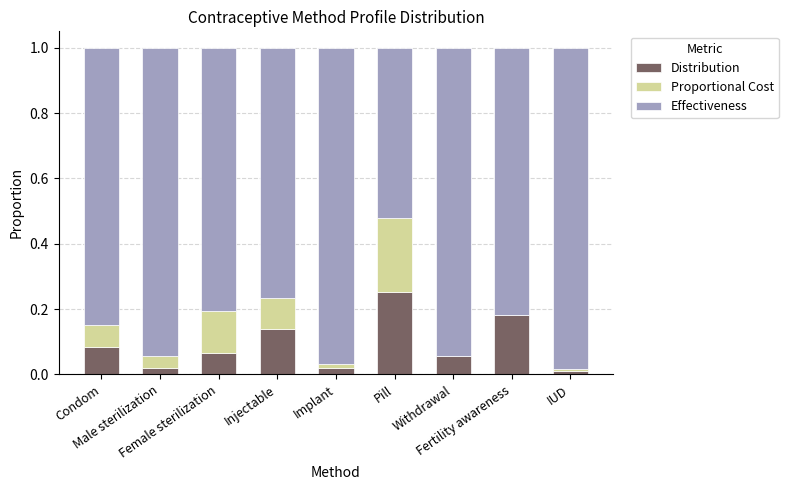

What is the label of the 2nd bar from the right?

Fertility awareness